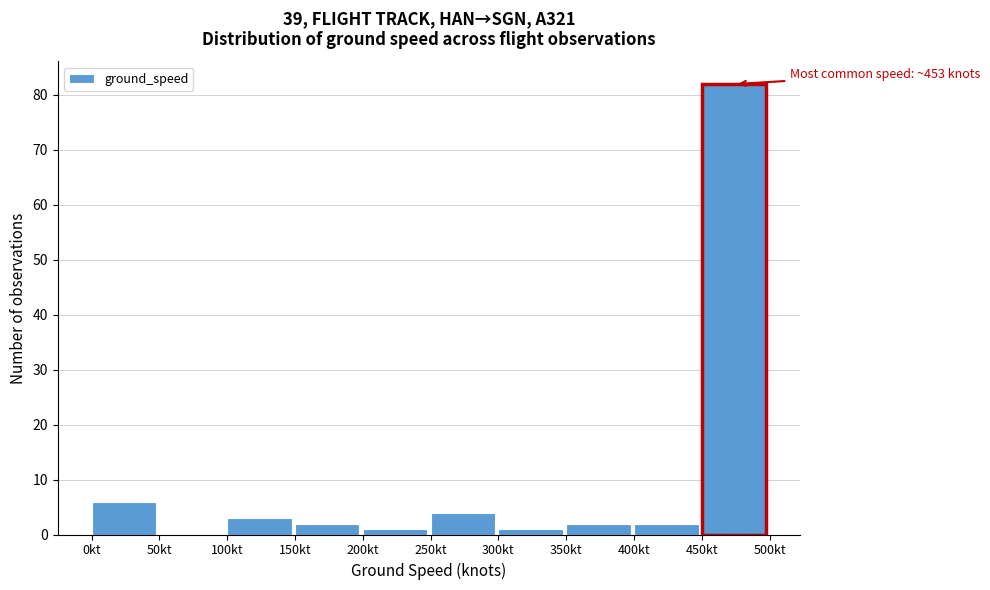

Over which range of the x-axis is the bar tallest?

450 to 500